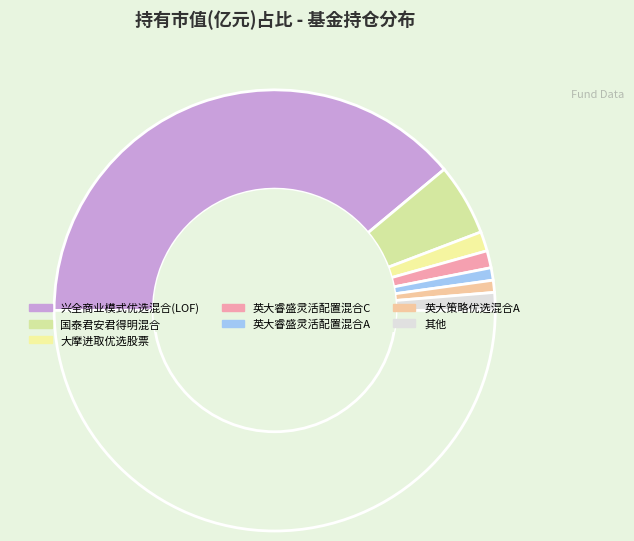

How many segments does this pie chart have?

8